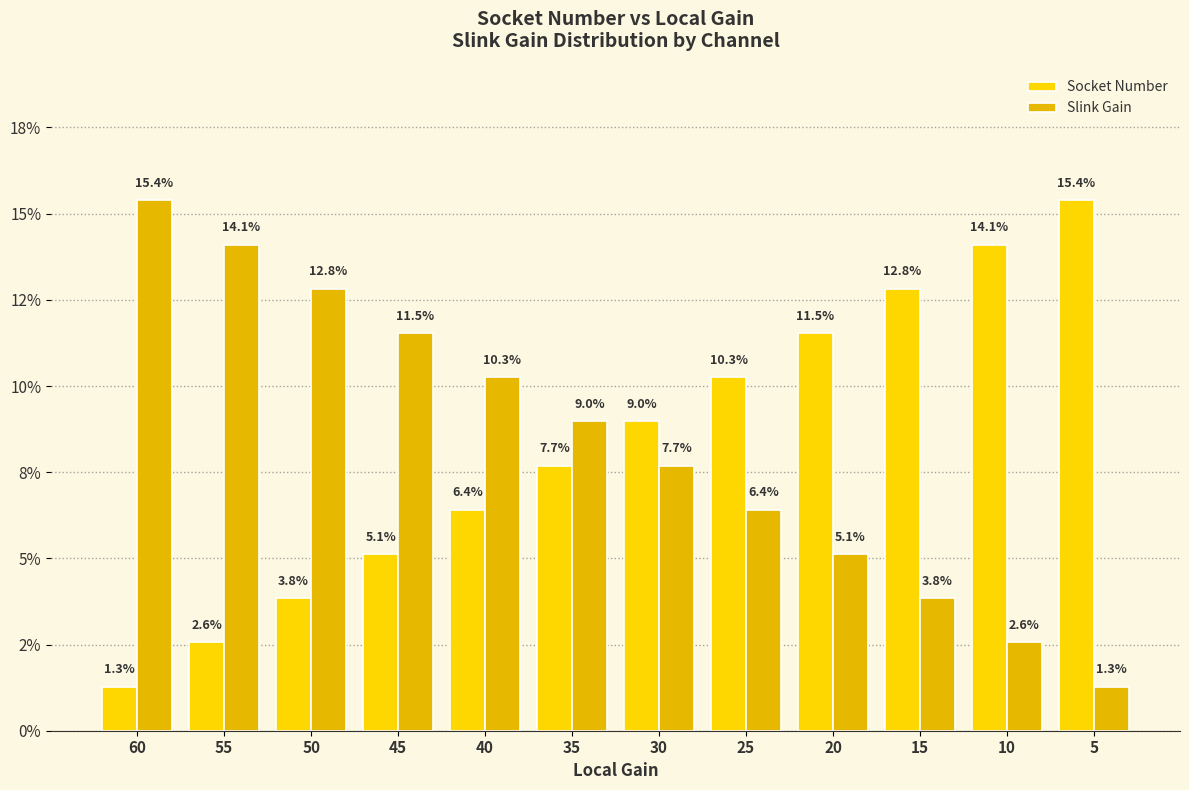

Does the chart contain stacked bars?

No